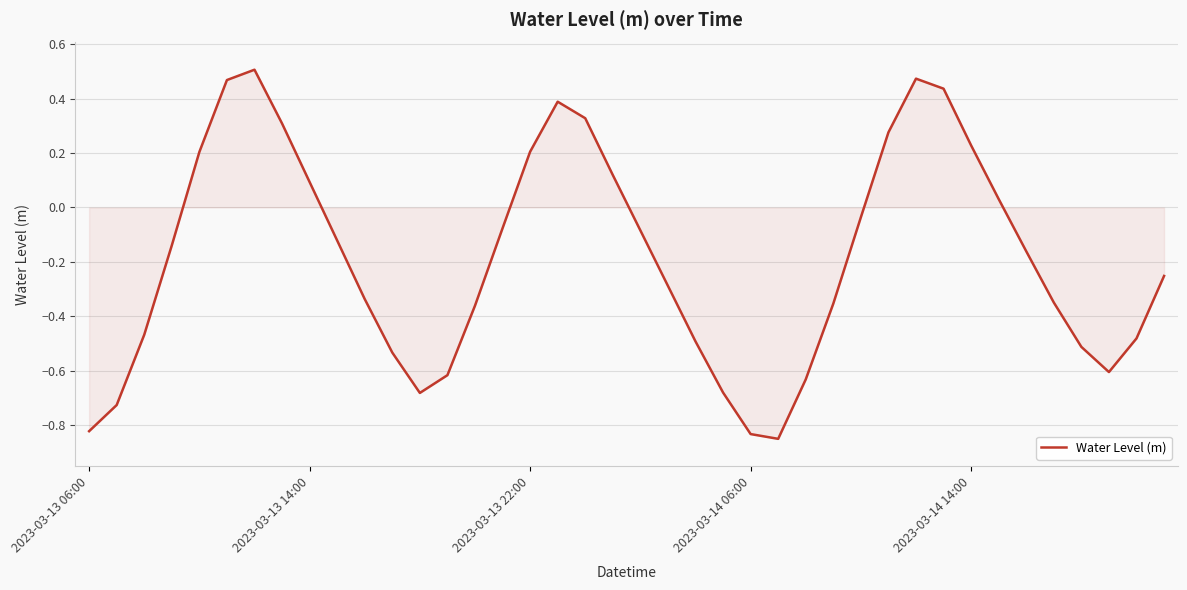

What is the difference between the maximum and minimum values?

1.4